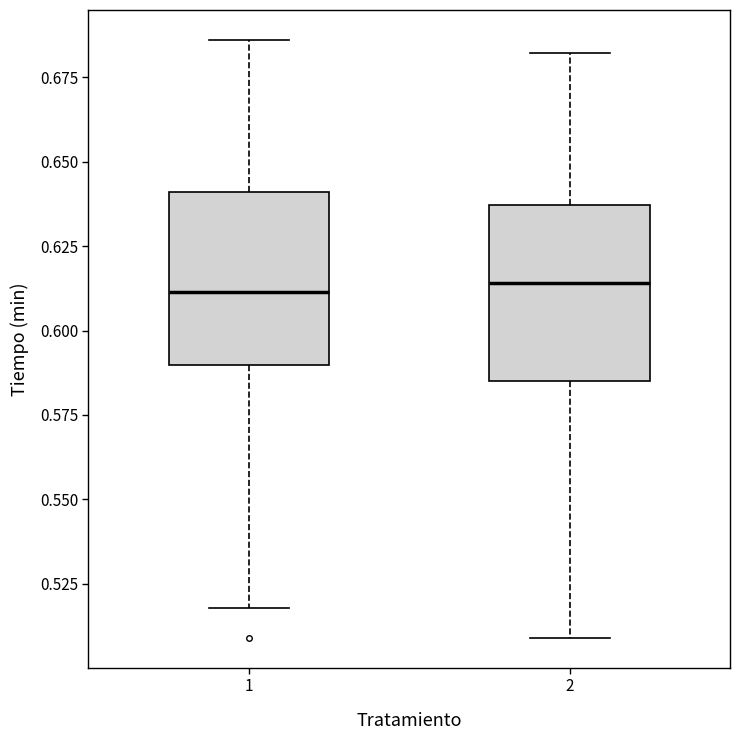

Where is the upper edge of the box at x = 2 on the y-axis? The values are not printed on the chart, so give them approximately, as read against the axis.

0.635